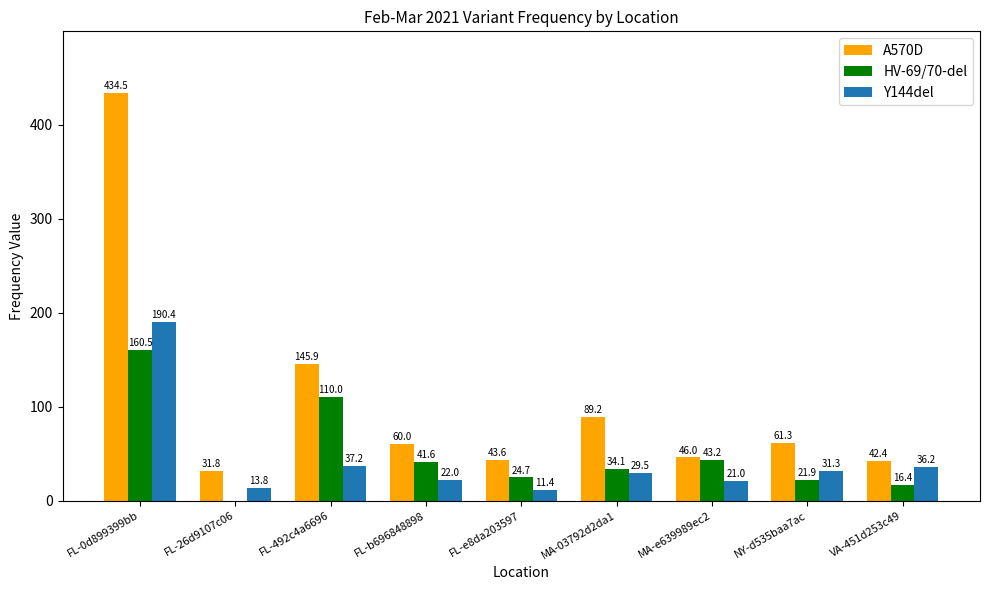

At which label is Y144del closest to 100?

FL-492c4a6696